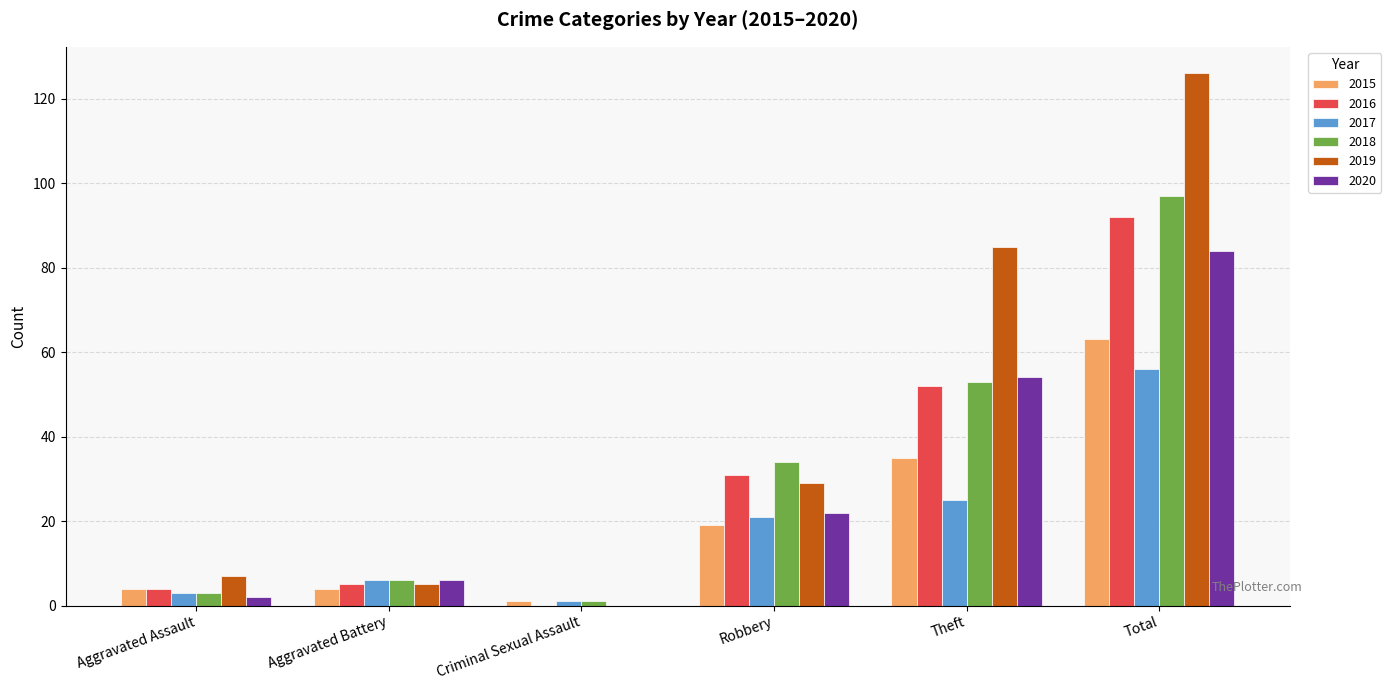

Is it true that 2017 equals 21 at Robbery?

True